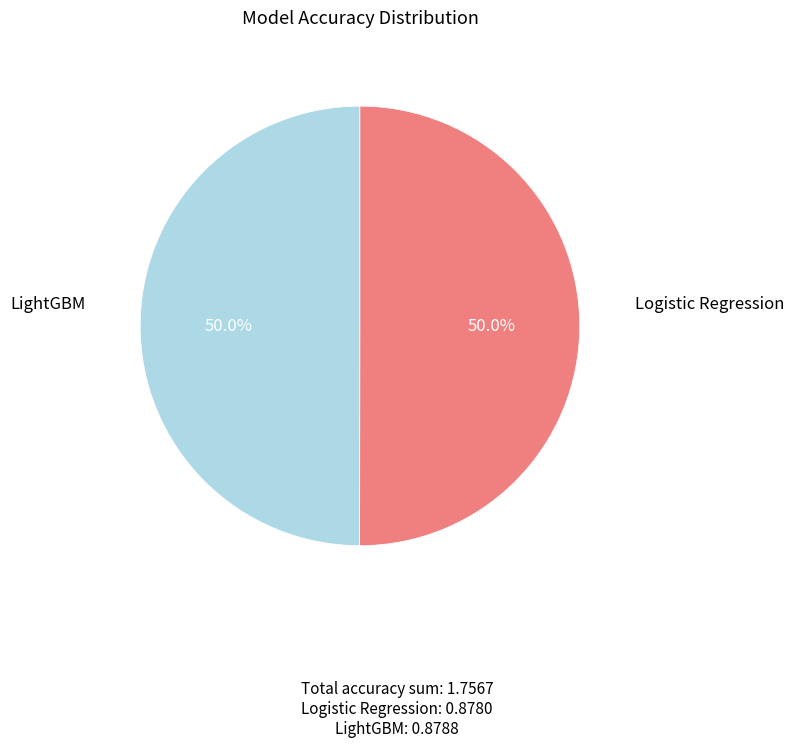

Is the sum of Logistic Regression and LightGBM greater than half?

Yes